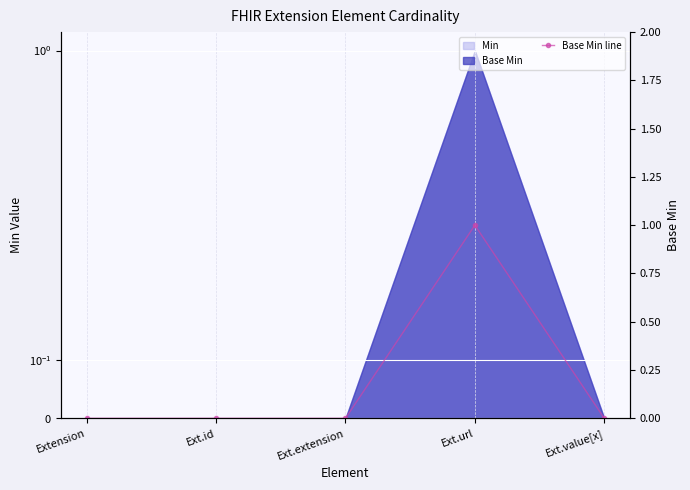

What is the sum of all values?

1